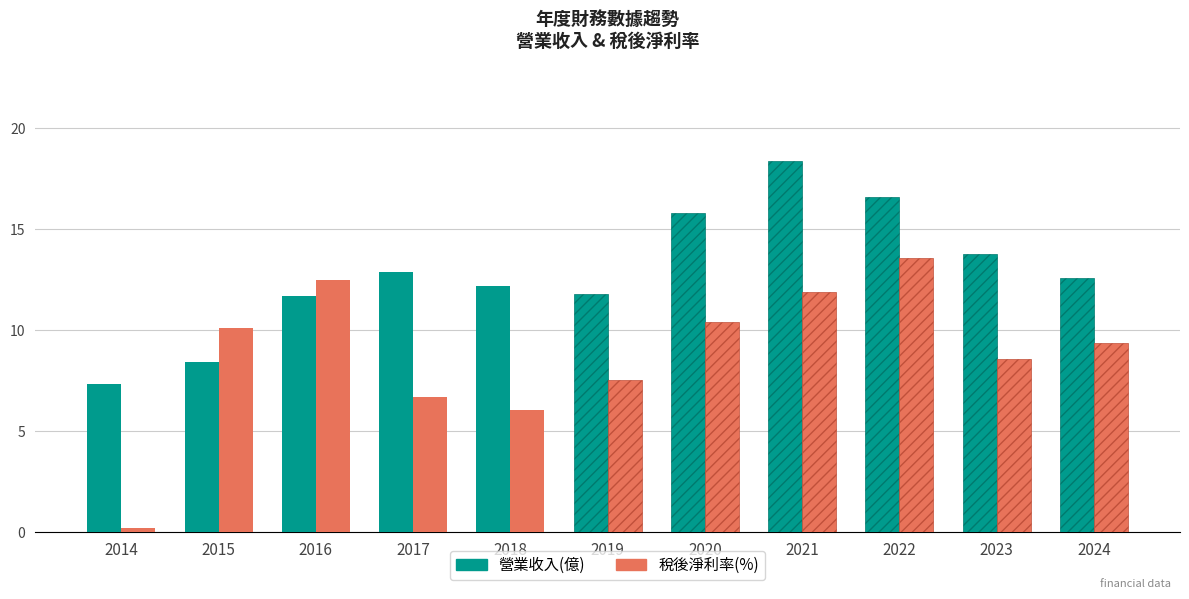

Is it true that 營業收入(億) equals 3.4 at 2017?

False